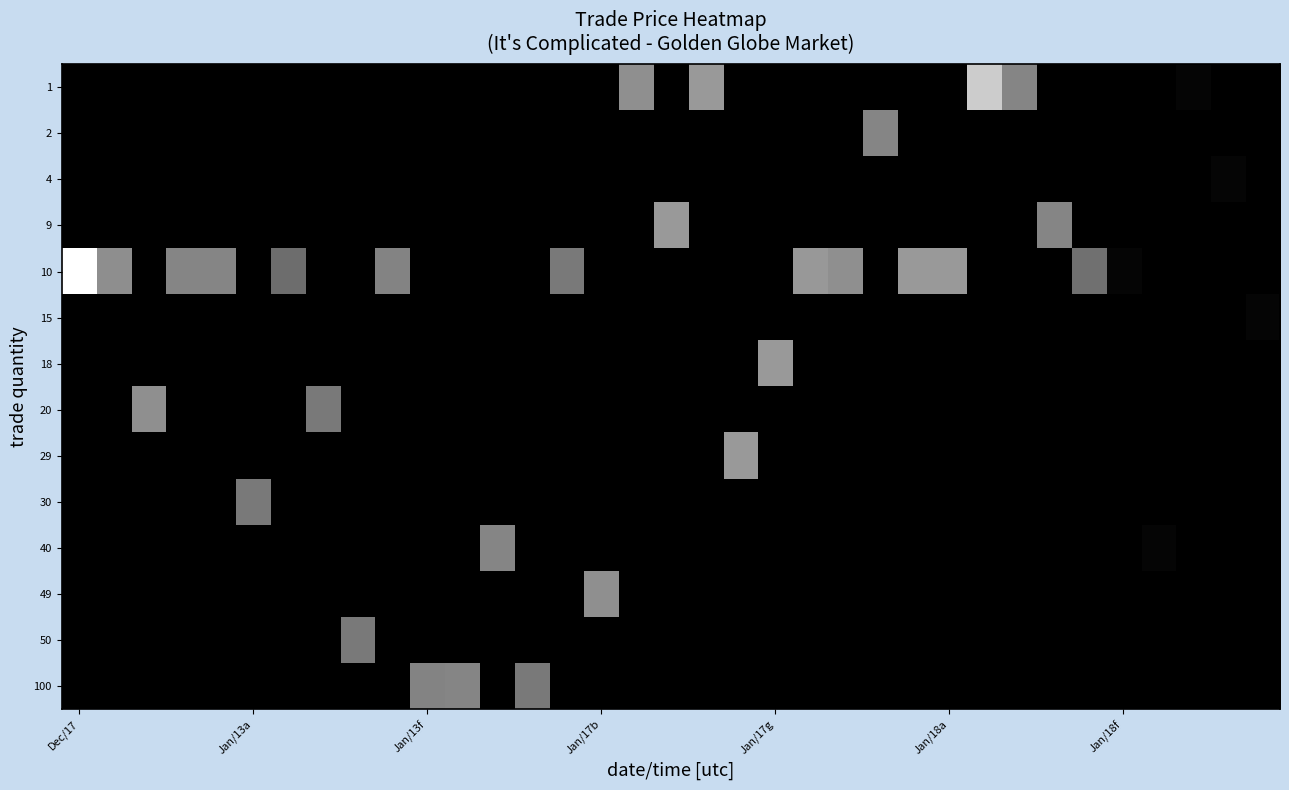

Reading right to left, what are all the values shown in this chart?

row_0: 0.0	0.0	0.5	0.0	0.0	0.0	0.0	13.0	20.0	0.0	0.0	0.0	0.0	0.0	0.0	0.0	15.0	0.0	14.0	0.0	0.0	0.0	0.0	0.0	0.0	0.0	0.0	0.0	0.0	0.0	0.0	0.0	0.0	0.0	0.0
row_1: 0.0	0.0	0.0	0.0	0.0	0.0	0.0	0.0	0.0	0.0	0.0	13.0	0.0	0.0	0.0	0.0	0.0	0.0	0.0	0.0	0.0	0.0	0.0	0.0	0.0	0.0	0.0	0.0	0.0	0.0	0.0	0.0	0.0	0.0	0.0
row_2: 0.0	0.5	0.0	0.0	0.0	0.0	0.0	0.0	0.0	0.0	0.0	0.0	0.0	0.0	0.0	0.0	0.0	0.0	0.0	0.0	0.0	0.0	0.0	0.0	0.0	0.0	0.0	0.0	0.0	0.0	0.0	0.0	0.0	0.0	0.0
row_3: 0.0	0.0	0.0	0.0	0.0	0.0	13.0	0.0	0.0	0.0	0.0	0.0	0.0	0.0	0.0	0.0	0.0	15.0	0.0	0.0	0.0	0.0	0.0	0.0	0.0	0.0	0.0	0.0	0.0	0.0	0.0	0.0	0.0	0.0	0.0
row_4: 0.0	0.0	0.0	0.0	0.5	11.0	0.0	0.0	0.0	15.0	15.0	0.0	14.0	14.9	0.0	0.0	0.0	0.0	0.0	0.0	12.0	0.0	0.0	0.0	0.0	12.8	0.0	0.0	10.7	0.0	13.0	13.0	0.0	13.9	25.0
row_5: 0.5	0.0	0.0	0.0	0.0	0.0	0.0	0.0	0.0	0.0	0.0	0.0	0.0	0.0	0.0	0.0	0.0	0.0	0.0	0.0	0.0	0.0	0.0	0.0	0.0	0.0	0.0	0.0	0.0	0.0	0.0	0.0	0.0	0.0	0.0
row_6: 0.0	0.0	0.0	0.0	0.0	0.0	0.0	0.0	0.0	0.0	0.0	0.0	0.0	0.0	15.0	0.0	0.0	0.0	0.0	0.0	0.0	0.0	0.0	0.0	0.0	0.0	0.0	0.0	0.0	0.0	0.0	0.0	0.0	0.0	0.0
row_7: 0.0	0.0	0.0	0.0	0.0	0.0	0.0	0.0	0.0	0.0	0.0	0.0	0.0	0.0	0.0	0.0	0.0	0.0	0.0	0.0	0.0	0.0	0.0	0.0	0.0	0.0	0.0	12.0	0.0	0.0	0.0	0.0	14.0	0.0	0.0
row_8: 0.0	0.0	0.0	0.0	0.0	0.0	0.0	0.0	0.0	0.0	0.0	0.0	0.0	0.0	0.0	15.0	0.0	0.0	0.0	0.0	0.0	0.0	0.0	0.0	0.0	0.0	0.0	0.0	0.0	0.0	0.0	0.0	0.0	0.0	0.0
row_9: 0.0	0.0	0.0	0.0	0.0	0.0	0.0	0.0	0.0	0.0	0.0	0.0	0.0	0.0	0.0	0.0	0.0	0.0	0.0	0.0	0.0	0.0	0.0	0.0	0.0	0.0	0.0	0.0	0.0	12.0	0.0	0.0	0.0	0.0	0.0
row_10: 0.0	0.0	0.0	0.5	0.0	0.0	0.0	0.0	0.0	0.0	0.0	0.0	0.0	0.0	0.0	0.0	0.0	0.0	0.0	0.0	0.0	0.0	13.0	0.0	0.0	0.0	0.0	0.0	0.0	0.0	0.0	0.0	0.0	0.0	0.0
row_11: 0.0	0.0	0.0	0.0	0.0	0.0	0.0	0.0	0.0	0.0	0.0	0.0	0.0	0.0	0.0	0.0	0.0	0.0	0.0	14.0	0.0	0.0	0.0	0.0	0.0	0.0	0.0	0.0	0.0	0.0	0.0	0.0	0.0	0.0	0.0
row_12: 0.0	0.0	0.0	0.0	0.0	0.0	0.0	0.0	0.0	0.0	0.0	0.0	0.0	0.0	0.0	0.0	0.0	0.0	0.0	0.0	0.0	0.0	0.0	0.0	0.0	0.0	12.0	0.0	0.0	0.0	0.0	0.0	0.0	0.0	0.0
row_13: 0.0	0.0	0.0	0.0	0.0	0.0	0.0	0.0	0.0	0.0	0.0	0.0	0.0	0.0	0.0	0.0	0.0	0.0	0.0	0.0	0.0	12.0	0.0	13.0	12.8	0.0	0.0	0.0	0.0	0.0	0.0	0.0	0.0	0.0	0.0